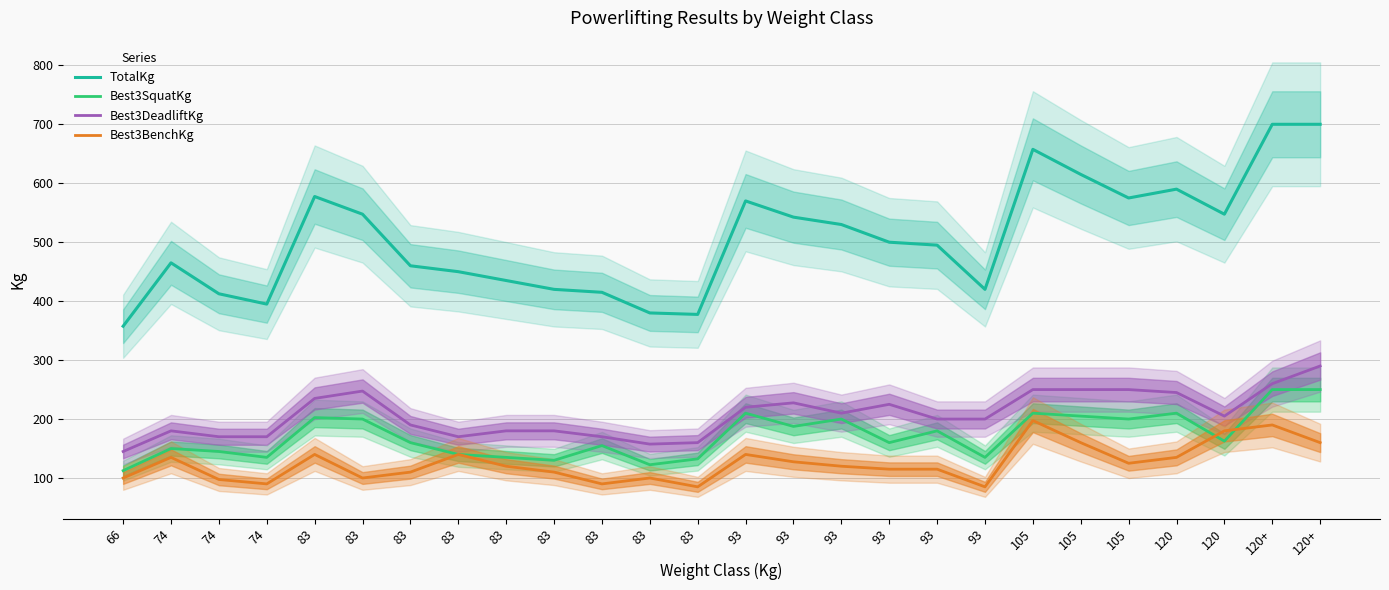

How many categories are shown in the chart?

26